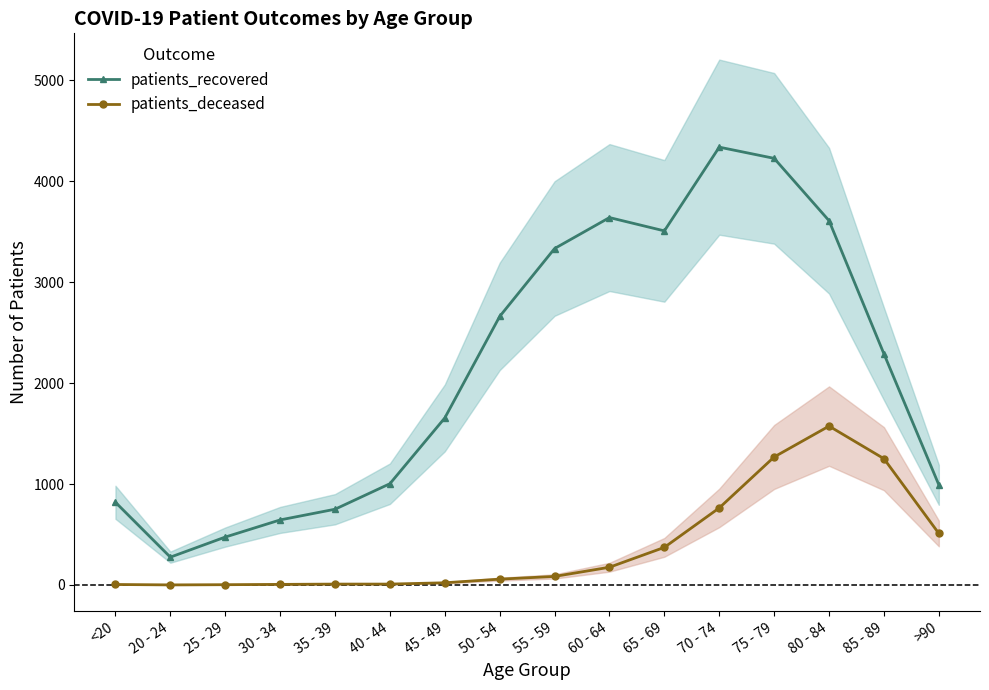

Where does the patients_recovered series first go above 2290?

50 - 54